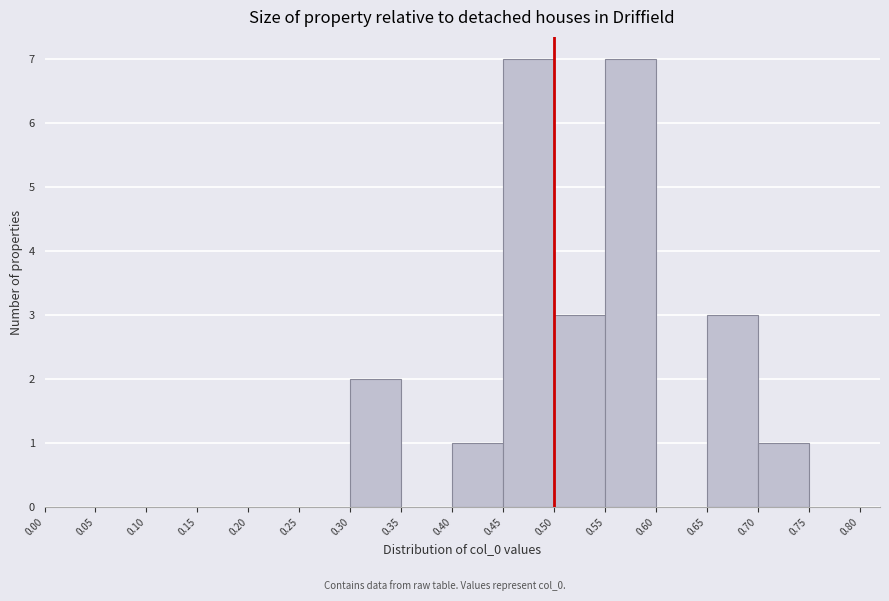

What is the height of the bar covering 0.45 to 0.50 on the x-axis? The values are not printed on the chart, so give them approximately, as read against the axis.

7